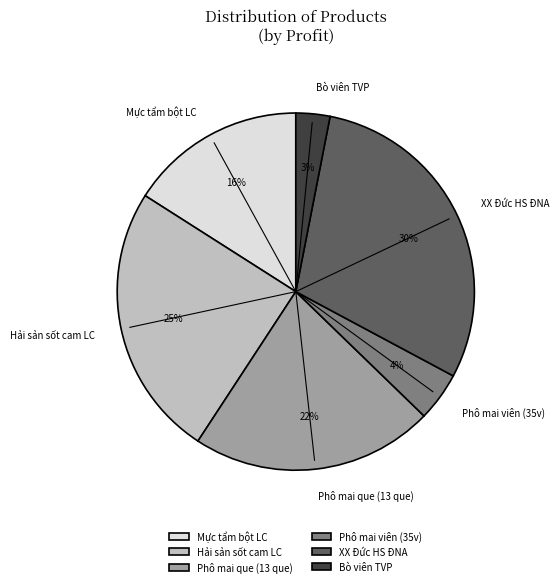

Do Phô mai viên (35v) and Bò viên TVP together represent more than half of the pie?

No